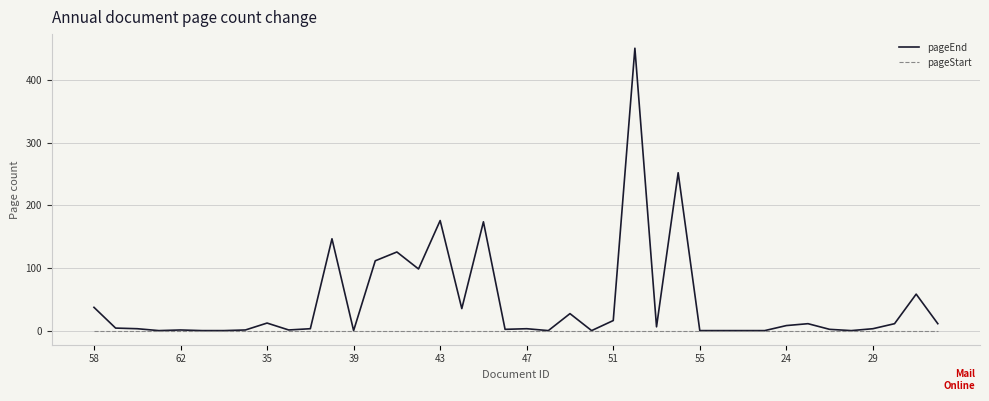

List the series in order of their peak value, highest first.

pageEnd, pageStart